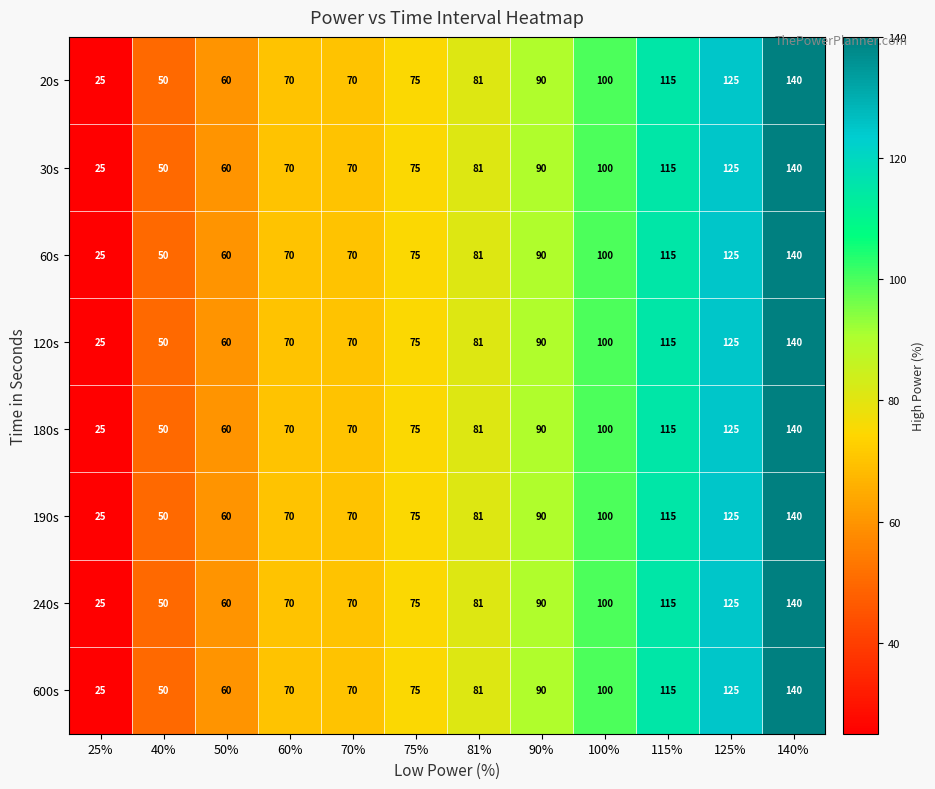

At which label does 180s reach its minimum?

25%